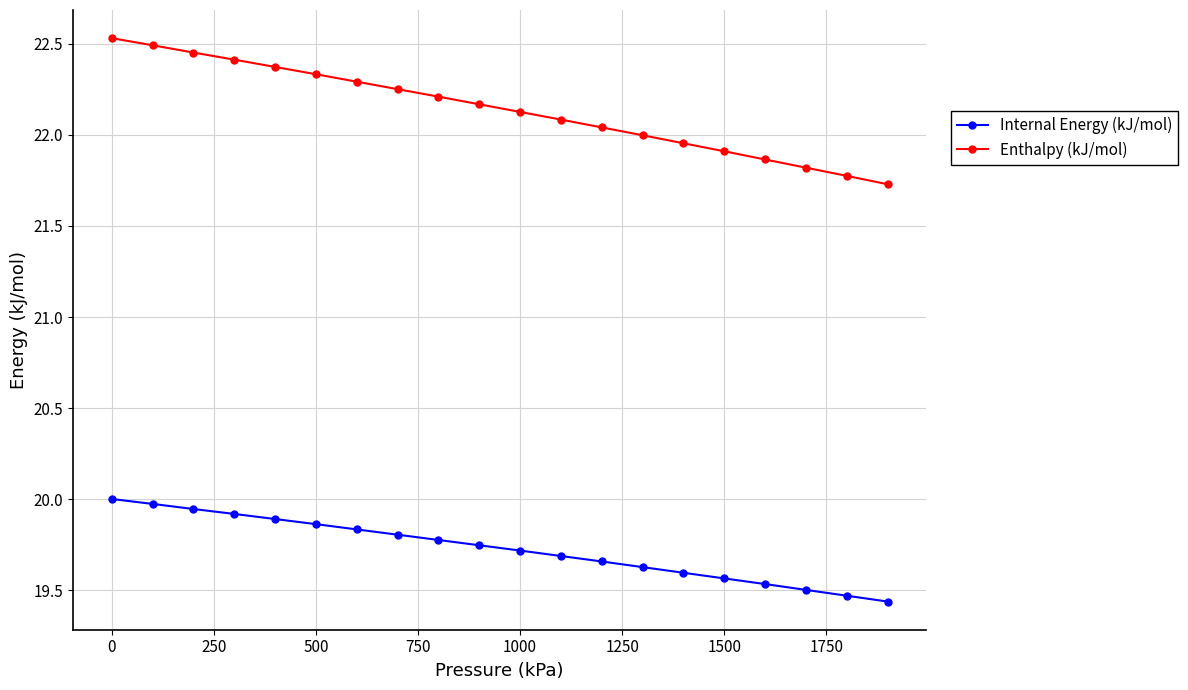

What is the value of the Enthalpy (kJ/mol) point at the 4th from the left?

22.4